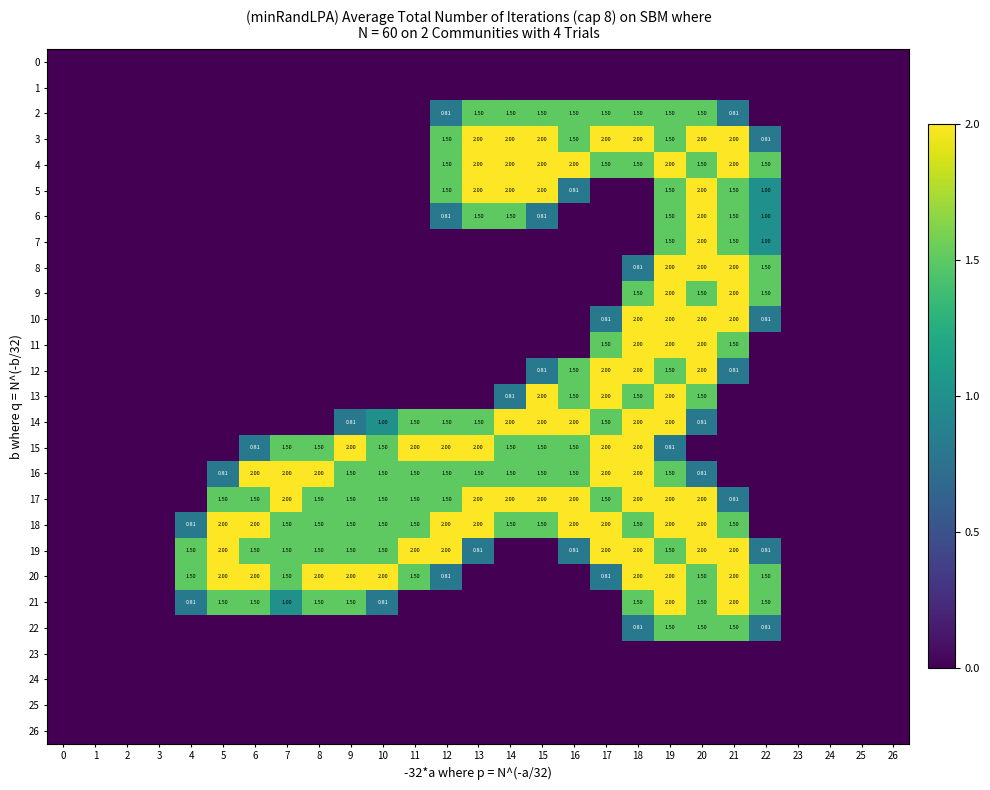

What is the difference between the highest and lowest values at 17?

2.0